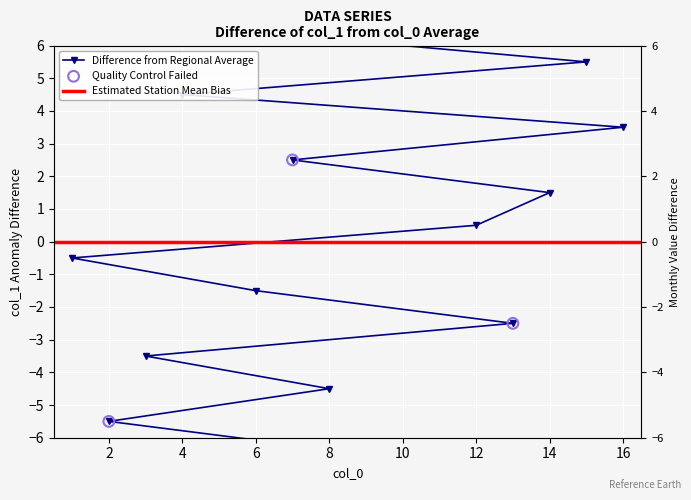

What is the change in value from 9 to 15?

+12.0